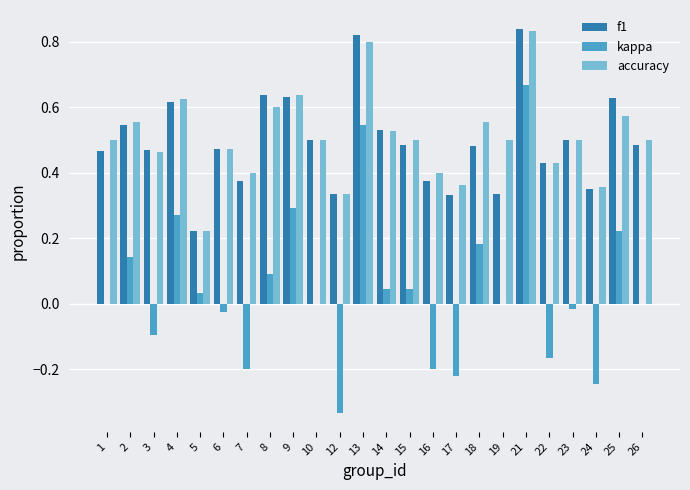

At which label does kappa reach its peak?

21